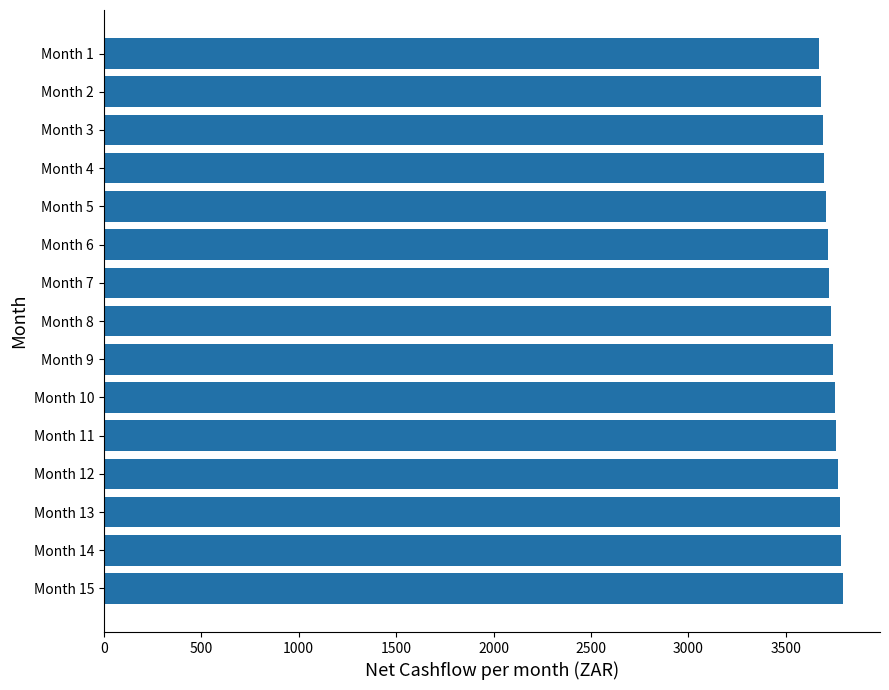

What is the ratio of the value at Month 8 to the value at Month 13?

1.0